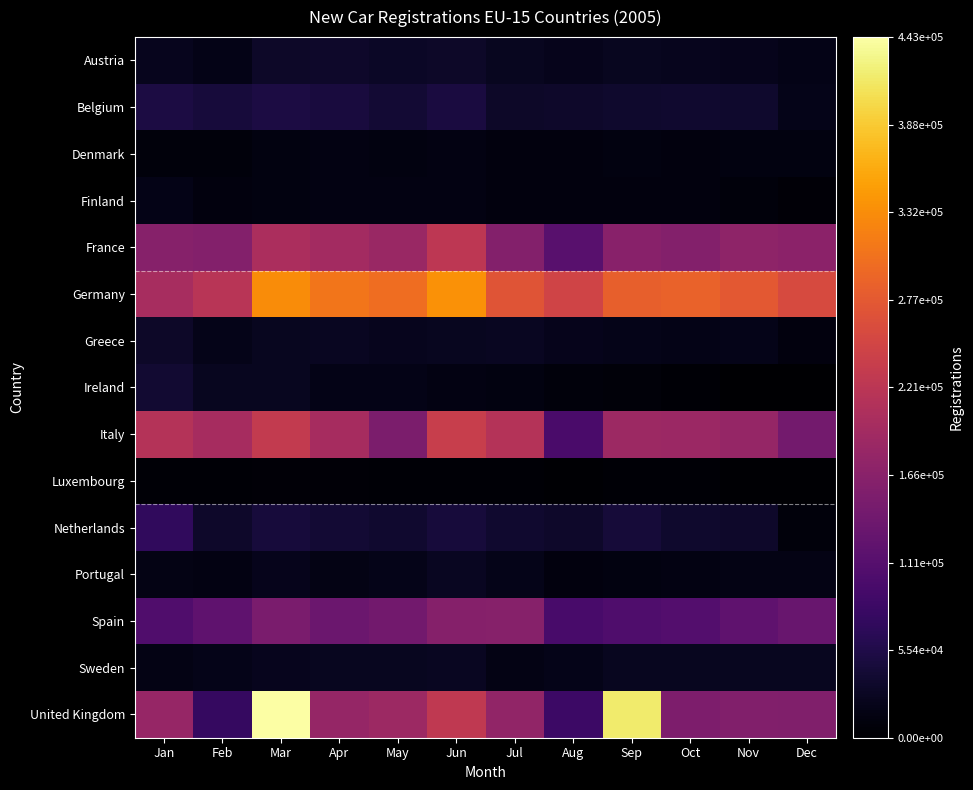

Which series has the largest range (max minus min)?

United Kingdom